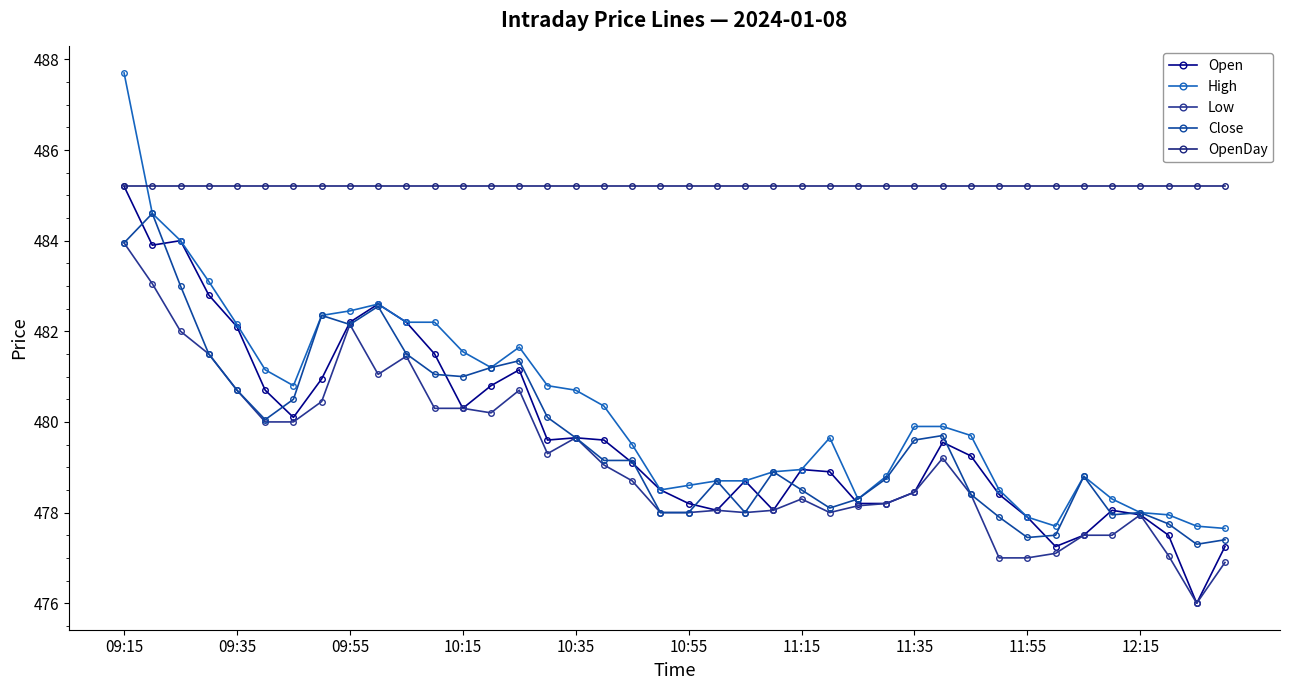

What is the difference between the second highest and second lowest values in the High series?

6.9